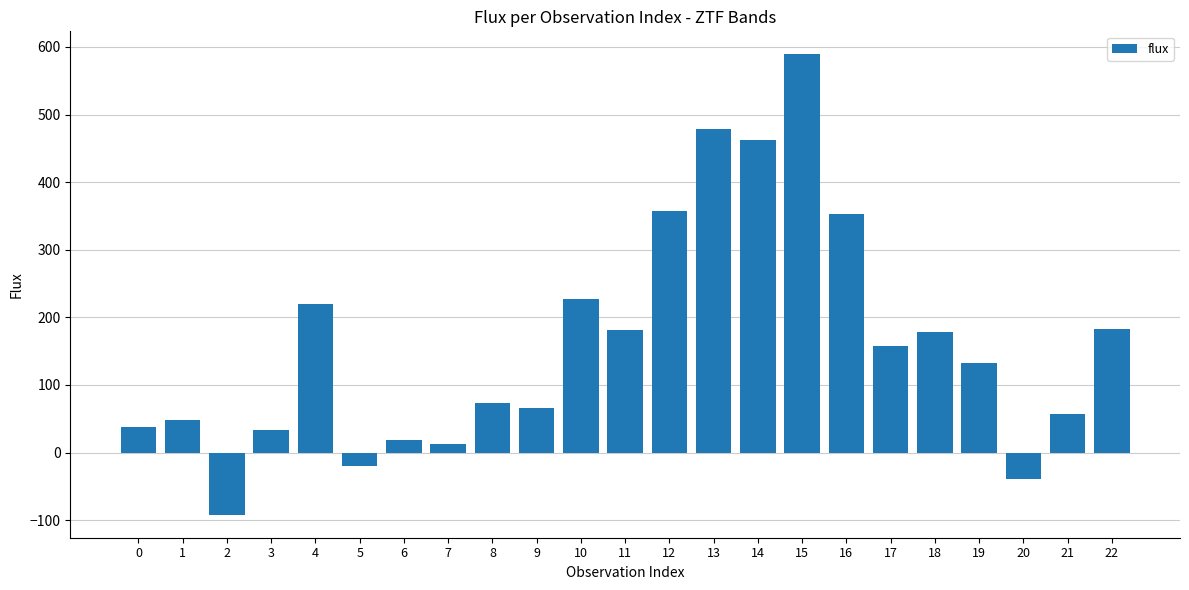

Count the number of data series in this chart.

1